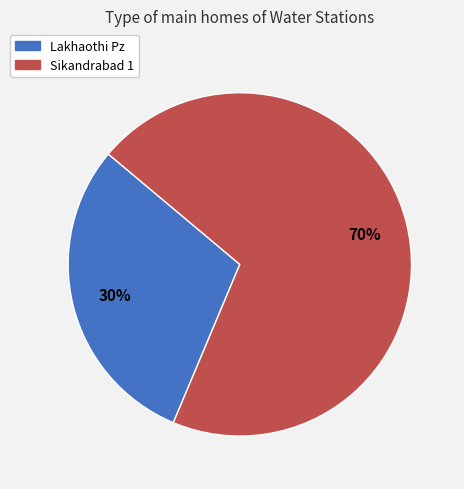

To the nearest percent, what is the difference between the largest and smallest slice percentages?

40%